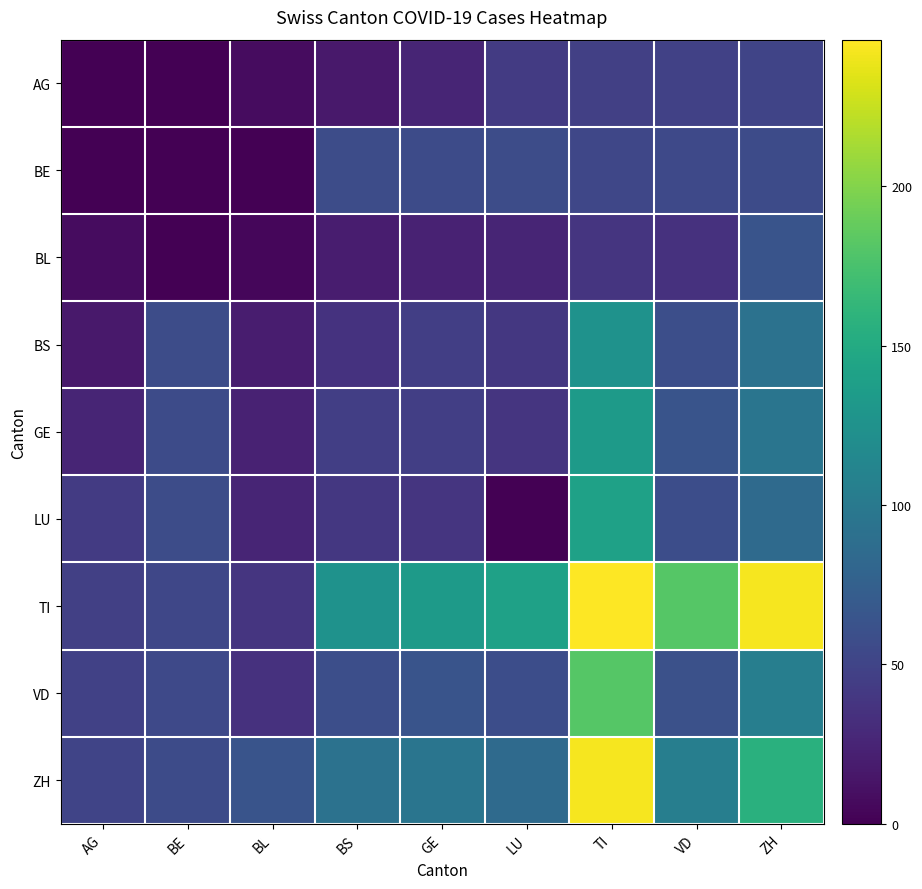

Between GE and BS, which is larger?

GE